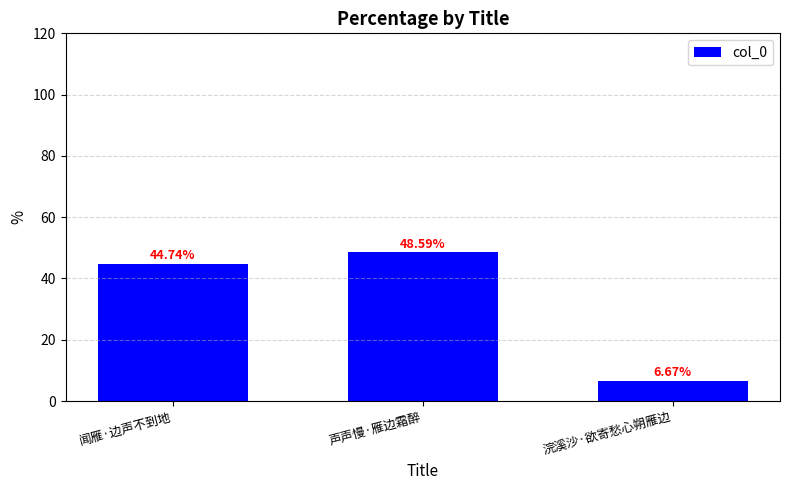

Reading right to left, extract all data points from this chart.

6.7	48.6	44.7